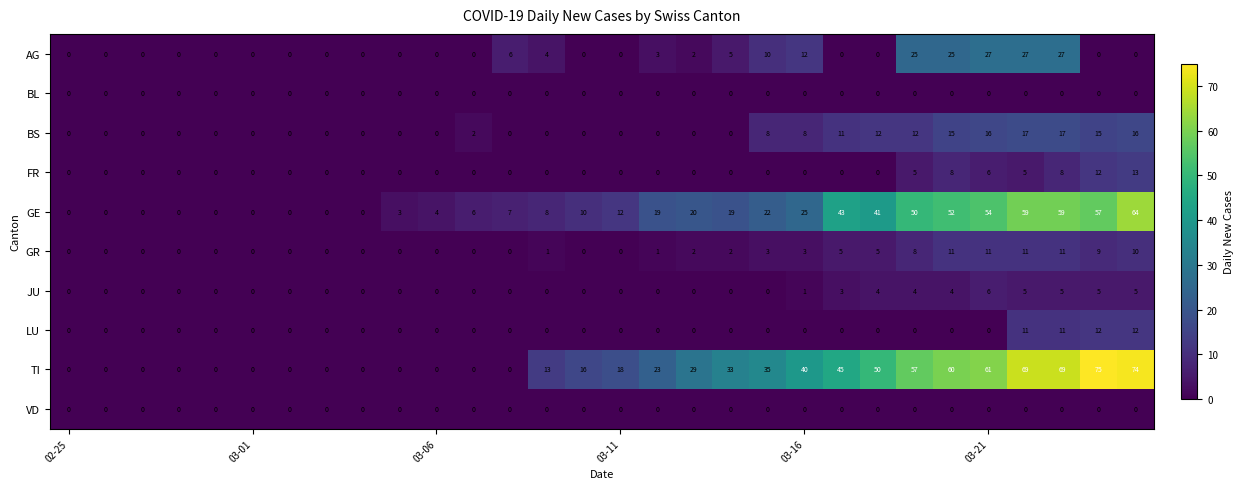

Count the JU values in the range 0 to 4.

25